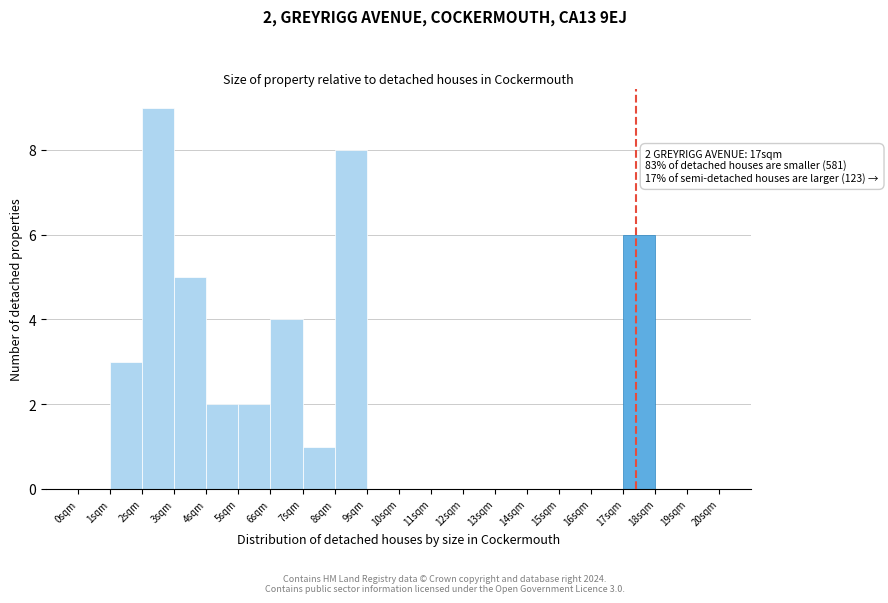

Which range on the x-axis has the tallest bar?

2.0 to 3.0